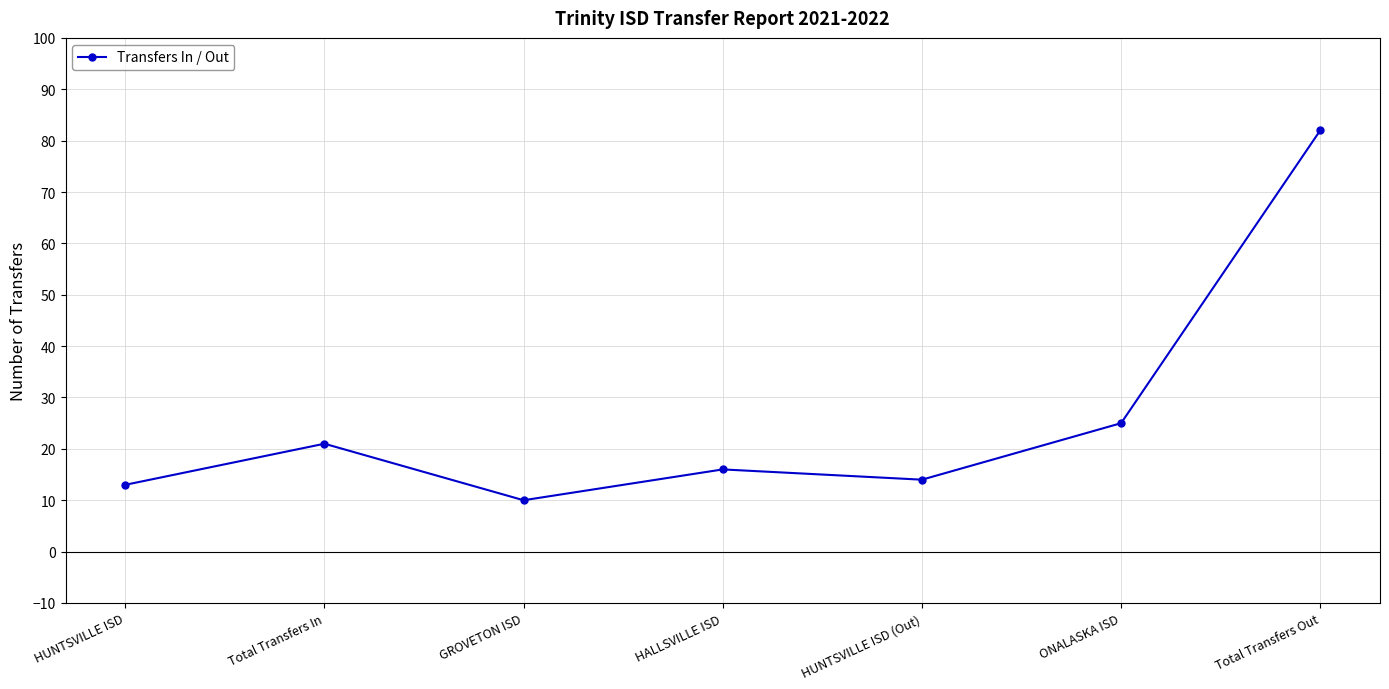

What is the label of the 5th point from the left?

HUNTSVILLE ISD (Out)